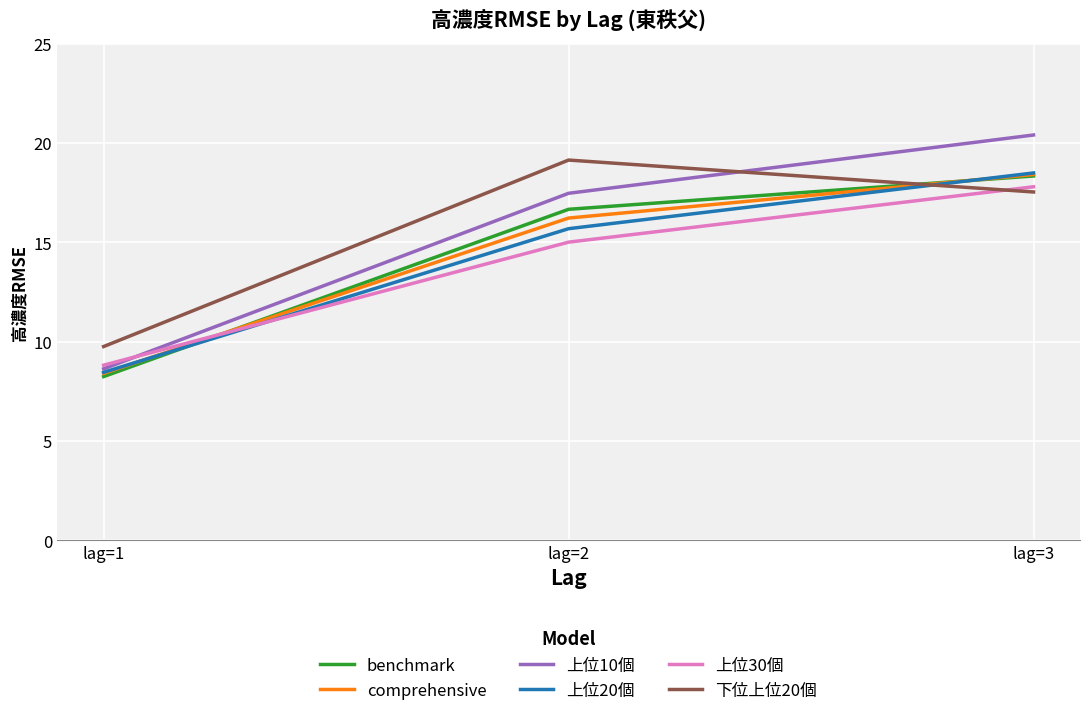

List the labels in order of 下位上位20個 value, largest first.

lag=2, lag=3, lag=1